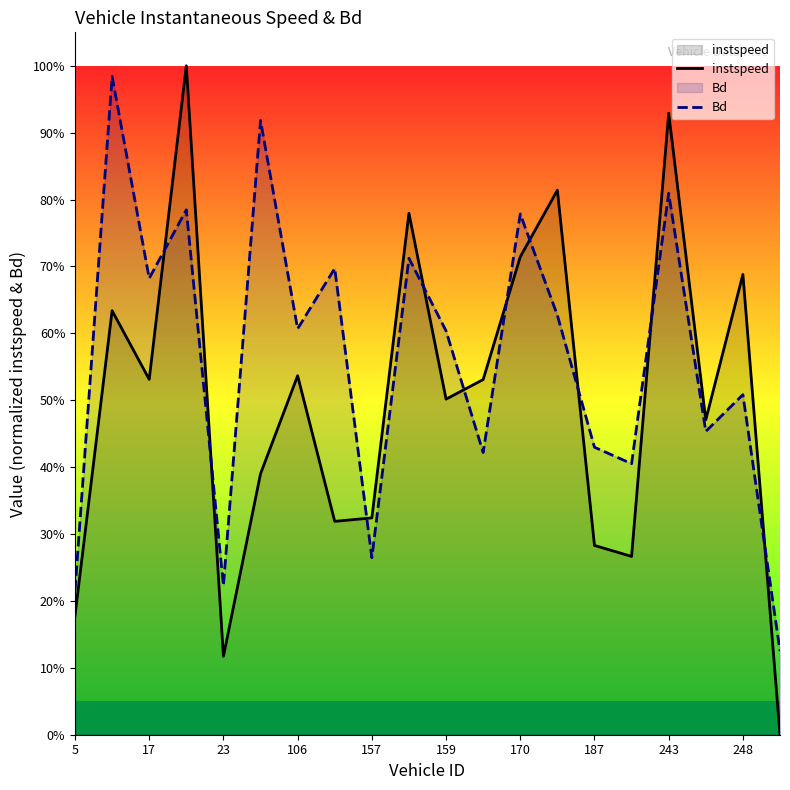

The value of Bd at 11 is 0.6. True or false?

False